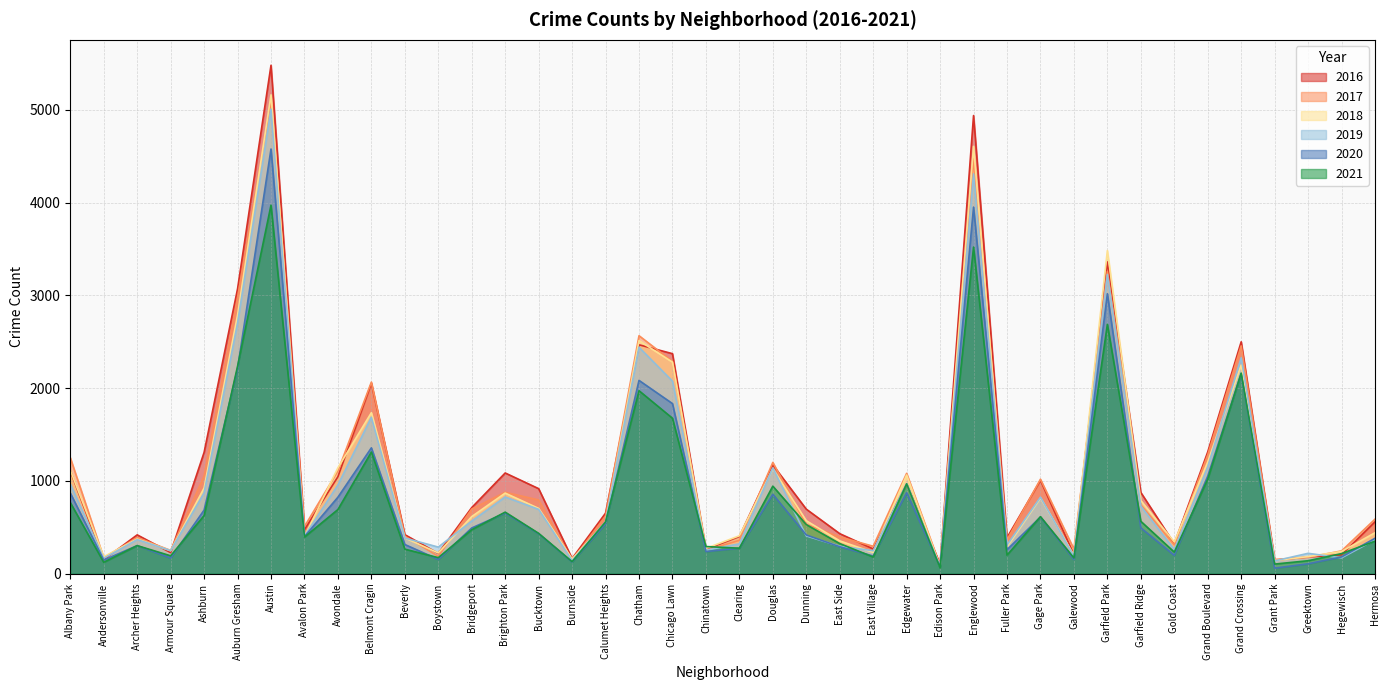

What is the label of the 32nd point from the left?

Garfield Park